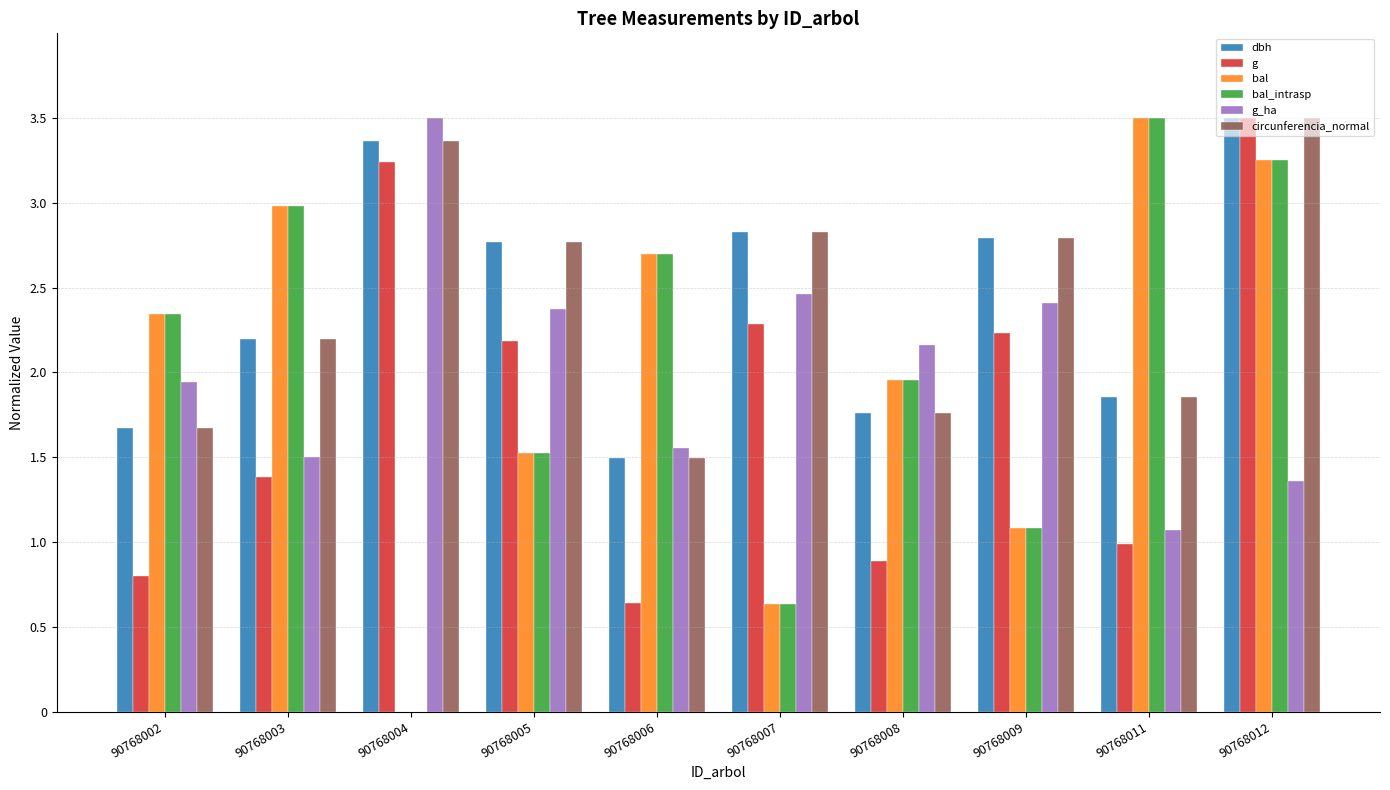

Between 90768003 and 90768012, which series saw the biggest shift?

g